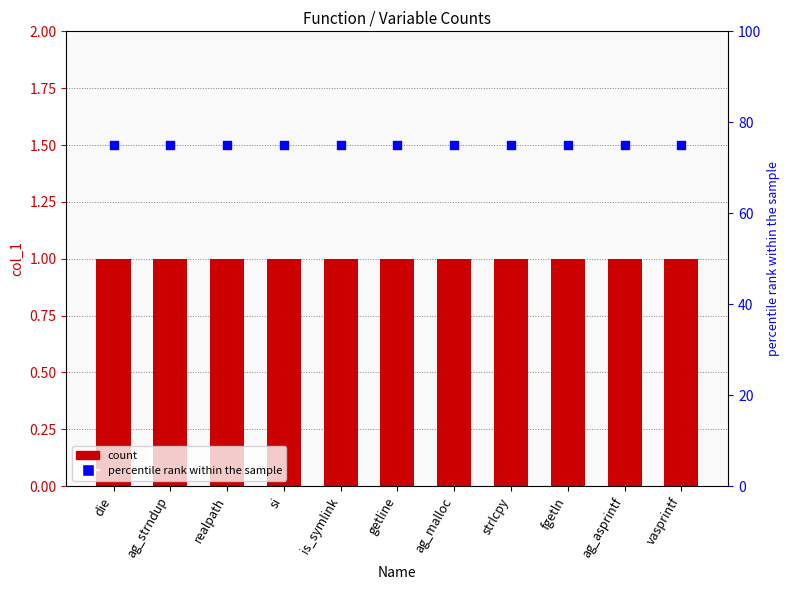

Is the value of percentile rank within the sample at die greater than the value of col_1 at strlcpy?

Yes